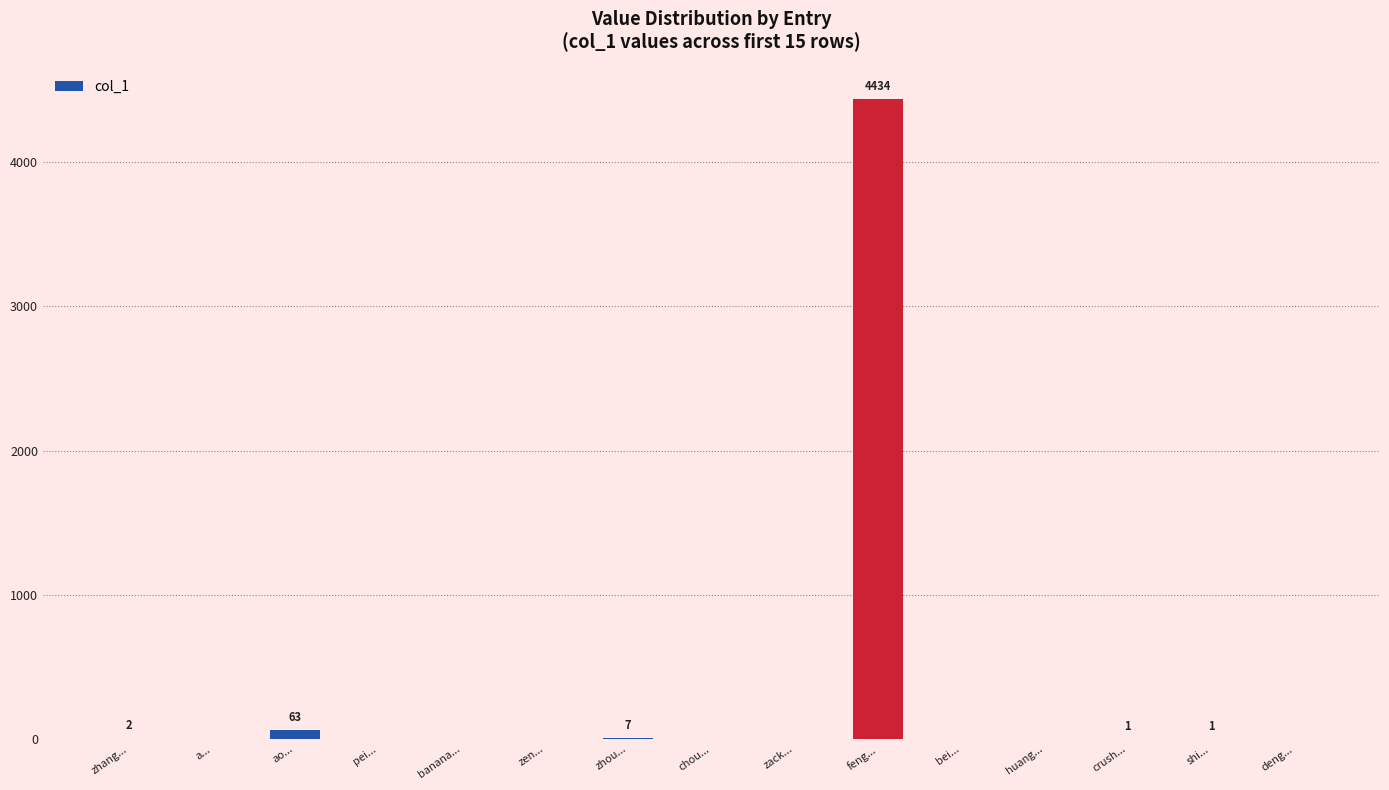

Is it true that the value at huang... is 1392?

False